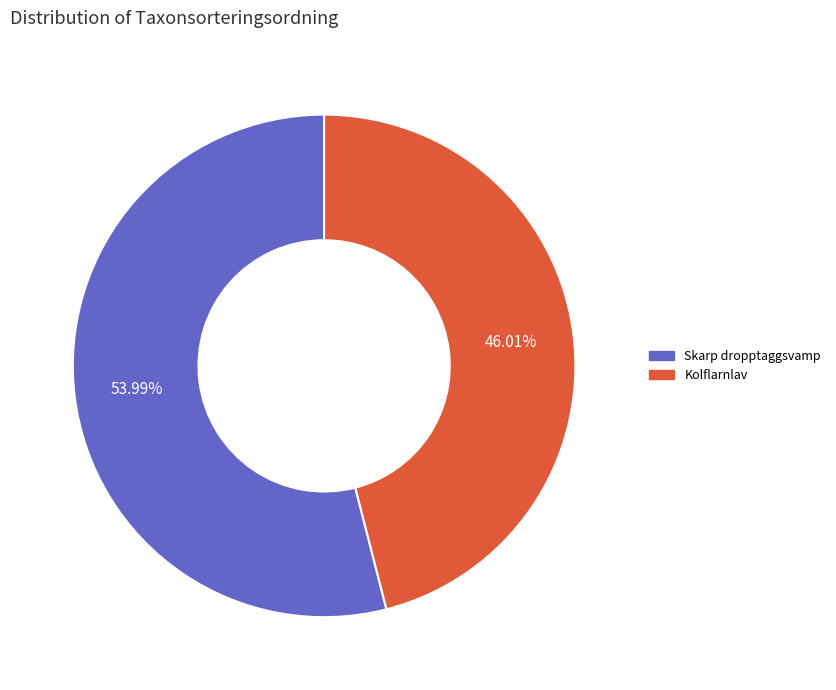

Is there any slice that represents more than half of the pie?

Yes